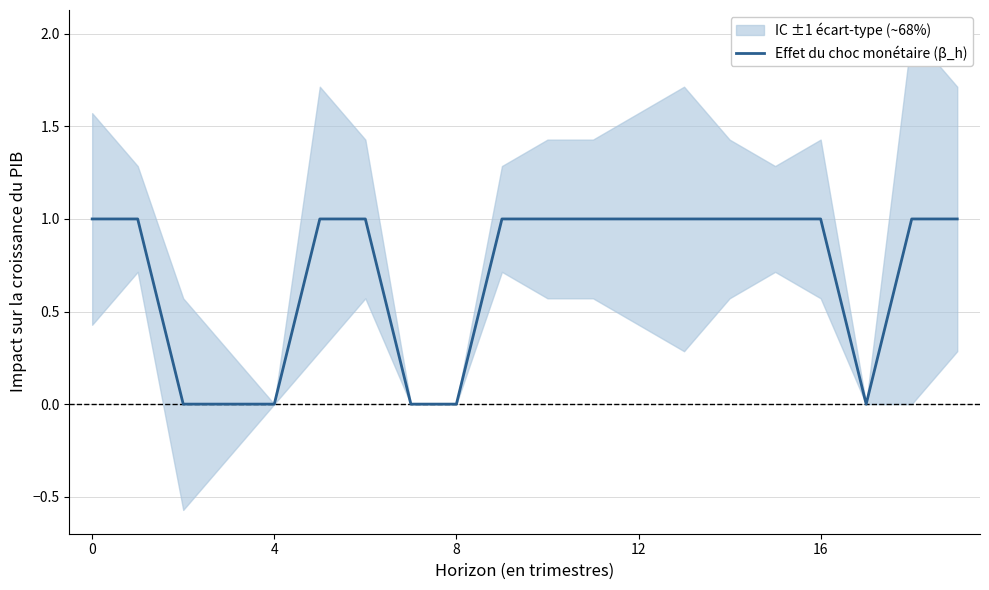

What is the maximum value shown in the chart?

1